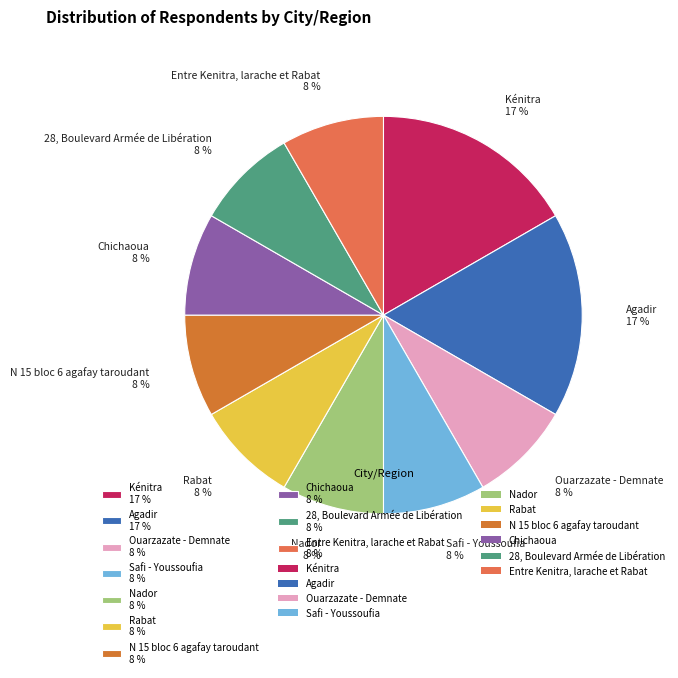

Is there a majority slice in this chart?

No